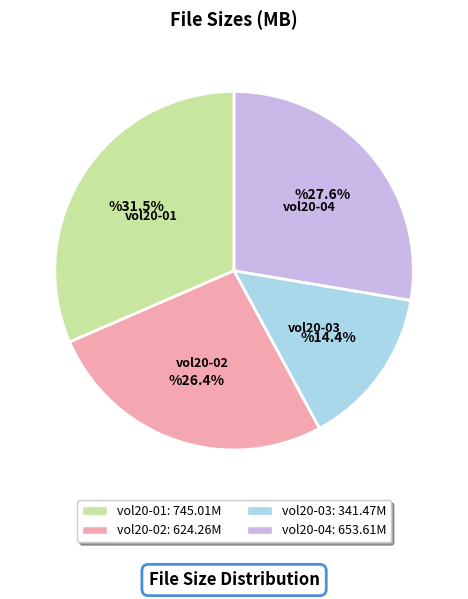

To the nearest percent, what is the difference between the largest and smallest slice percentages?

17%